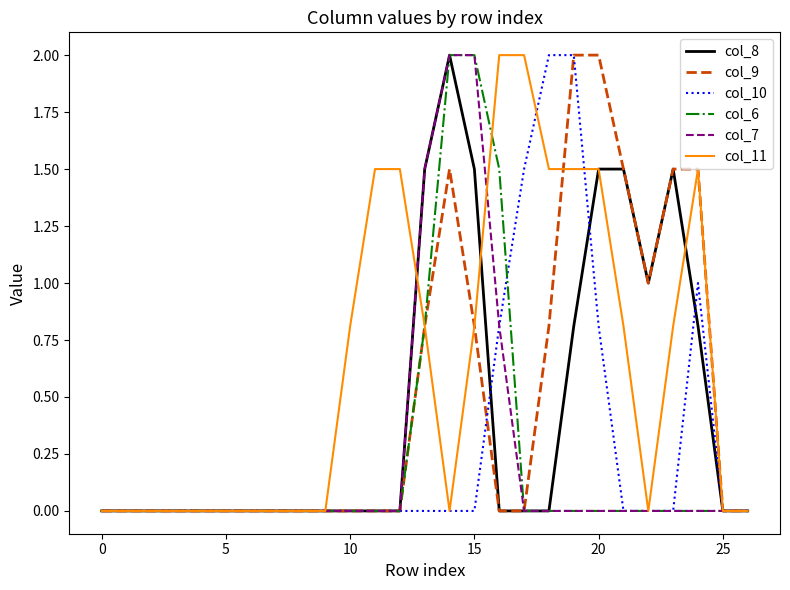

What is the highest value of the col_11 series?

2.0